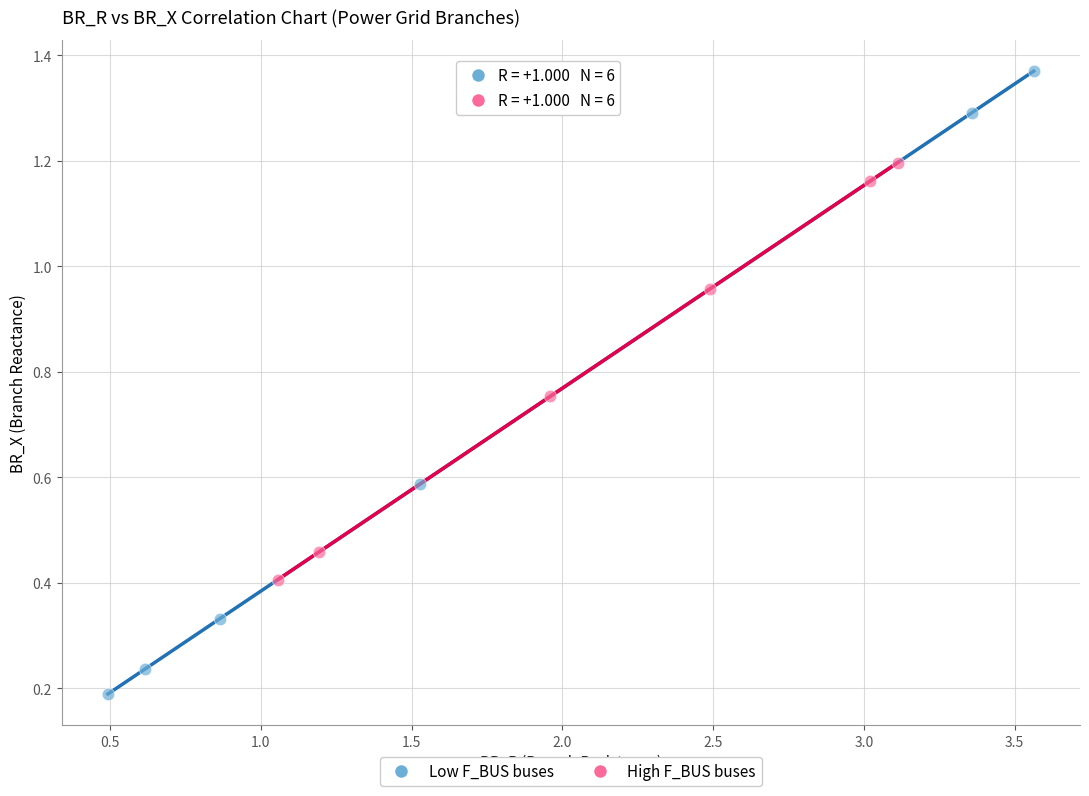

Which series has the widest spread of Y values?

Low F_BUS buses